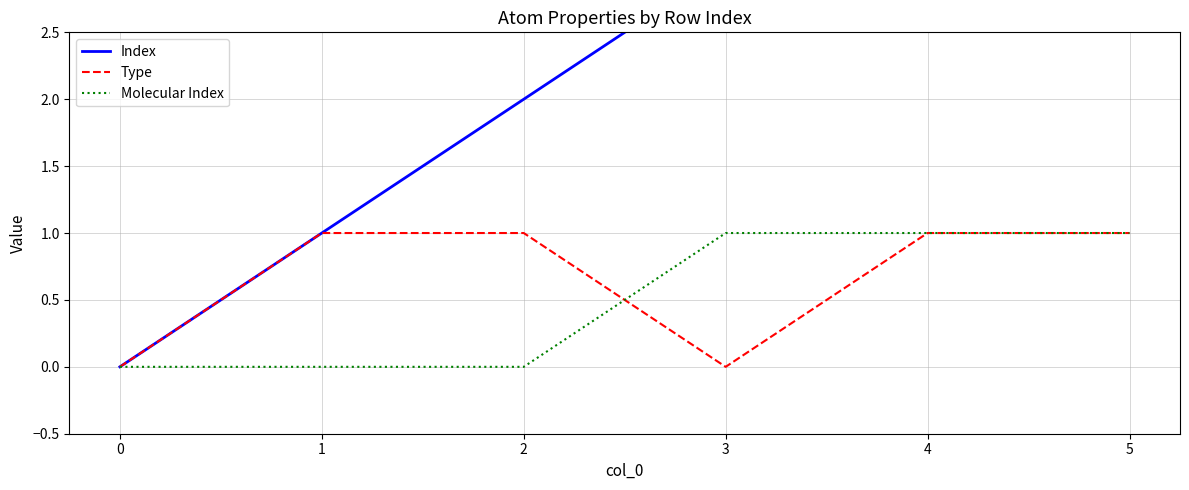

True or false: Molecular Index has a value of 1 at 4.

True